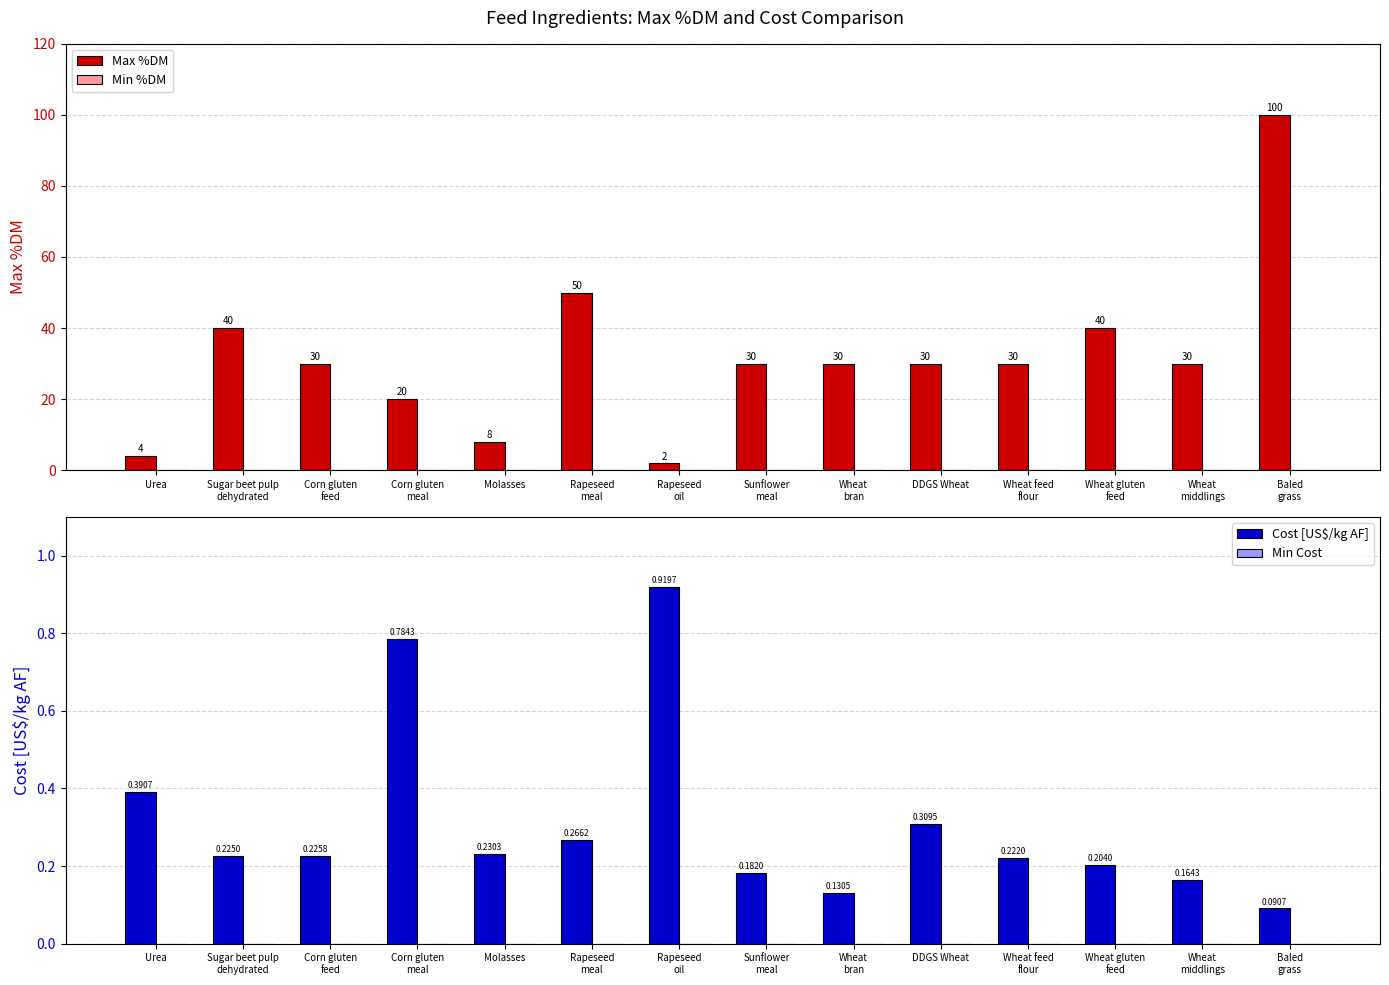

Reading left to right, transcribe all the data shown in this chart.

Max %DM: 4.0	40.0	30.0	20.0	8.0	50.0	2.0	30.0	30.0	30.0	30.0	40.0	30.0	100.0
Min %DM: 0.0	0.0	0.0	0.0	0.0	0.0	0.0	0.0	0.0	0.0	0.0	0.0	0.0	0.0
Cost [US$/kg AF]: 0.4	0.2	0.2	0.8	0.2	0.3	0.9	0.2	0.1	0.3	0.2	0.2	0.2	0.1
Min Cost: 0.0	0.0	0.0	0.0	0.0	0.0	0.0	0.0	0.0	0.0	0.0	0.0	0.0	0.0